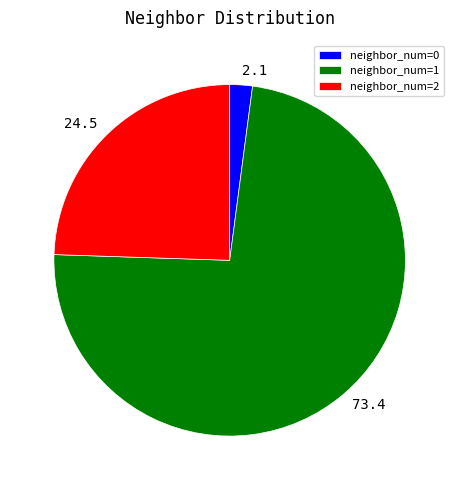

Do 24.5 and 73.4 together represent more than half of the pie?

Yes